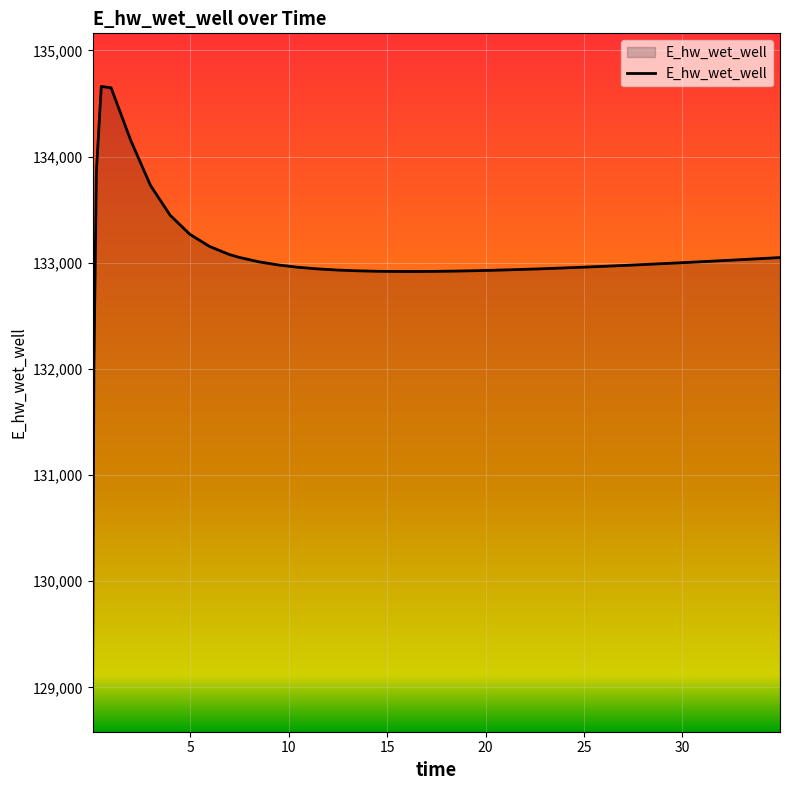

What is the difference between the maximum and minimum values?

5578.1